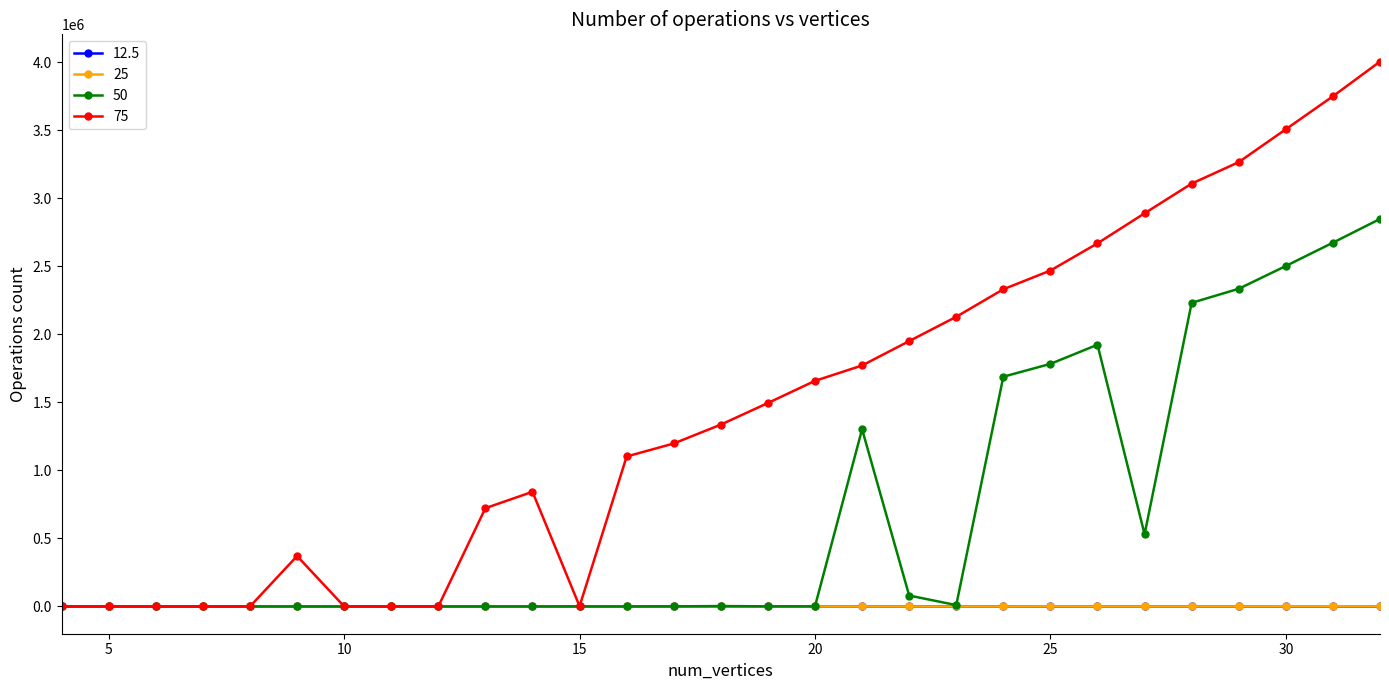

What is the greatest value displayed?

4003231